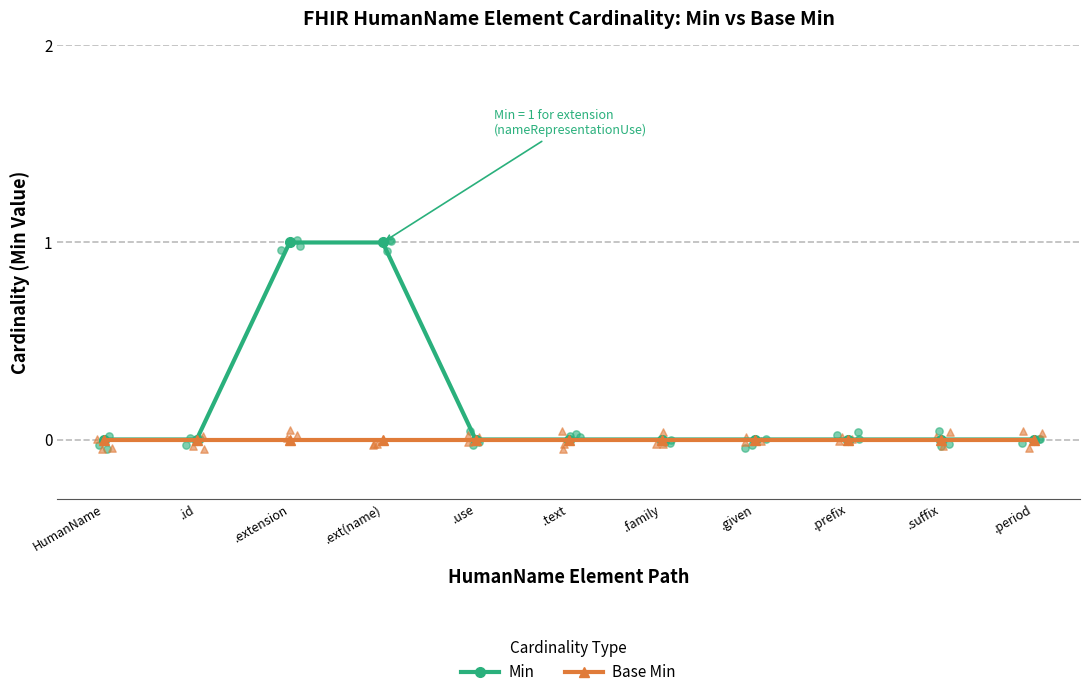

Which series has the largest Y range (max minus min)?

Min